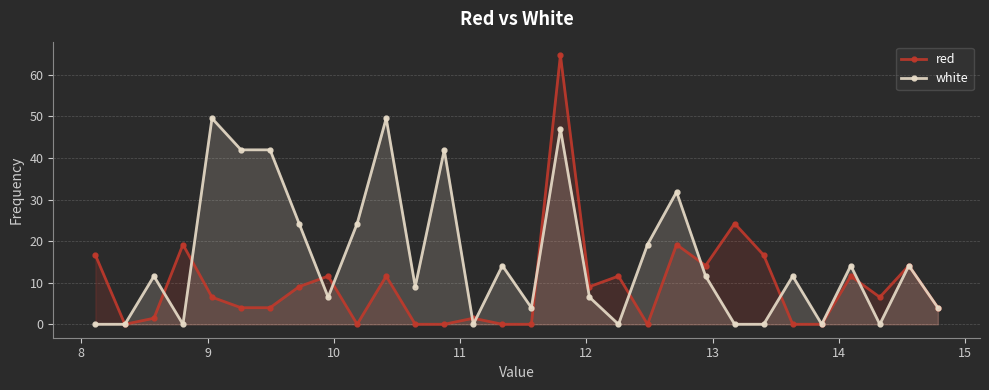

Reading right to left, list all the values displayed in this chart.

red: 4.0	14.1	6.5	11.6	0.0	0.0	16.6	24.2	14.1	19.2	0.0	11.6	9.0	64.7	0.0	0.0	1.5	0.0	0.0	11.6	0.0	11.6	9.0	4.0	4.0	6.5	19.2	1.5	0.0	16.6
white: 4.0	14.1	0.0	14.1	0.0	11.6	0.0	0.0	11.6	31.8	19.2	0.0	6.5	47.0	4.0	14.1	0.0	42.0	9.0	49.6	24.2	6.5	24.2	42.0	42.0	49.6	0.0	11.6	0.0	0.0